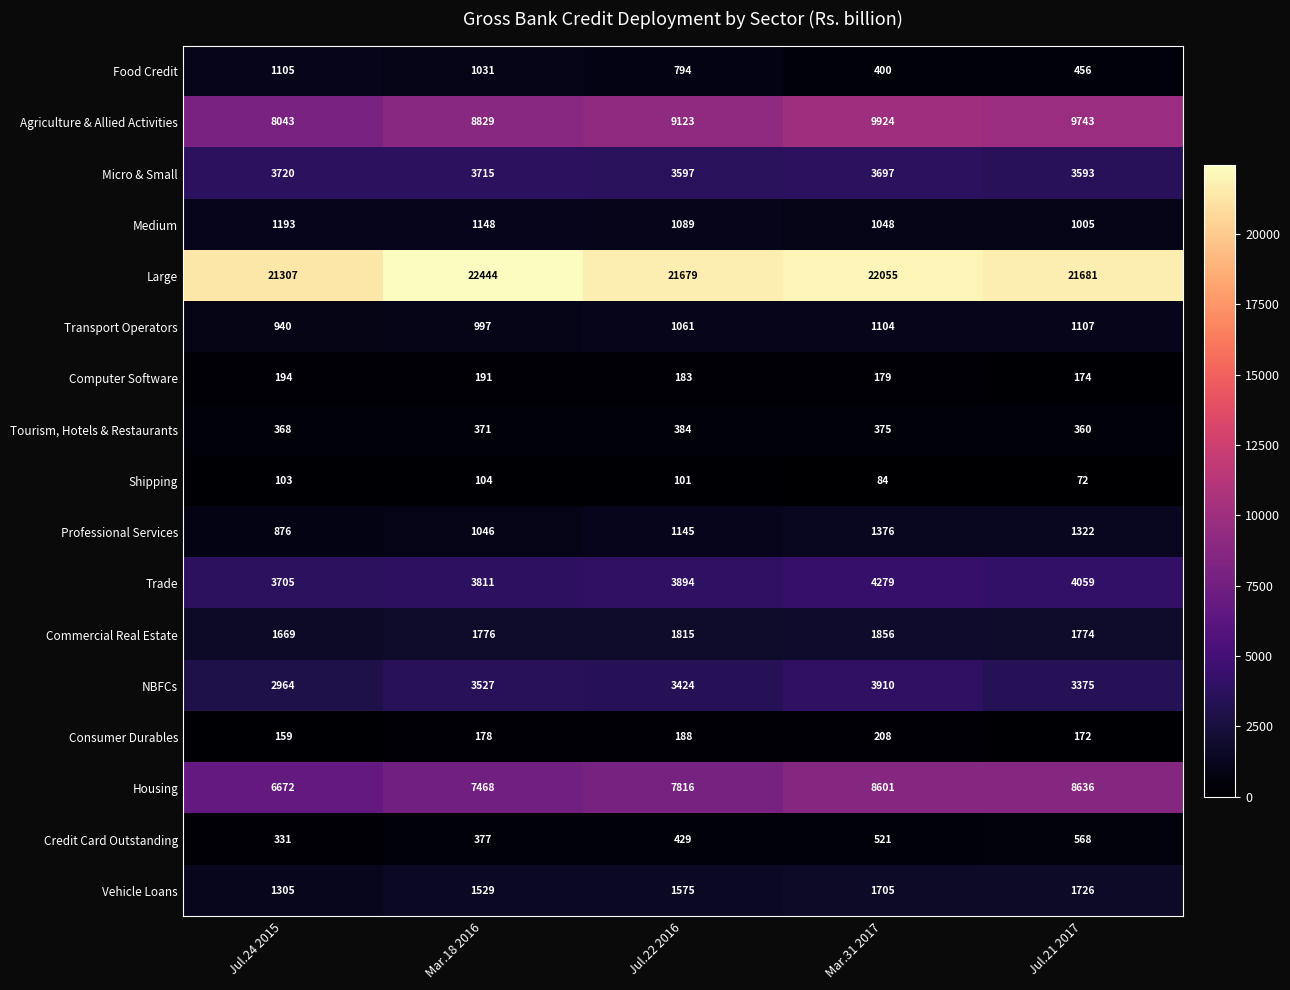

At which label is Transport Operators closest to 1023?

Mar.18 2016